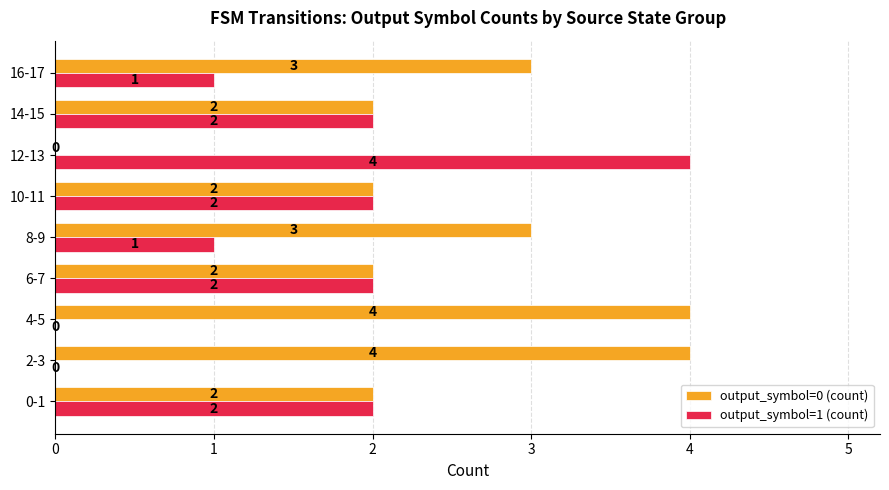

What is the total value across all series at 10-11?

4